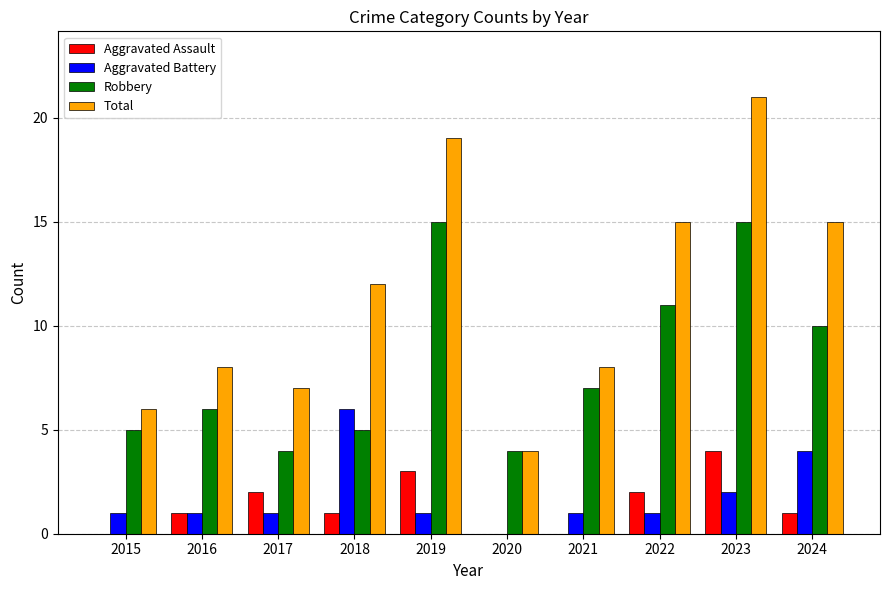

What is the approximate value of Total at 2020?

4